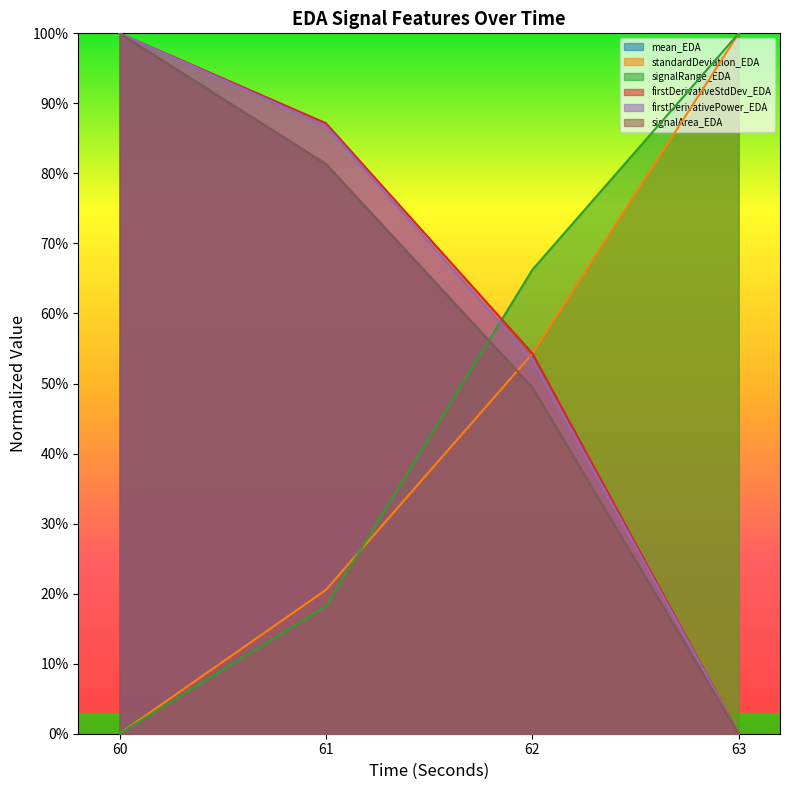

What is the sum of the firstDerivativePower_EDA values at 62 and 60?

1.5